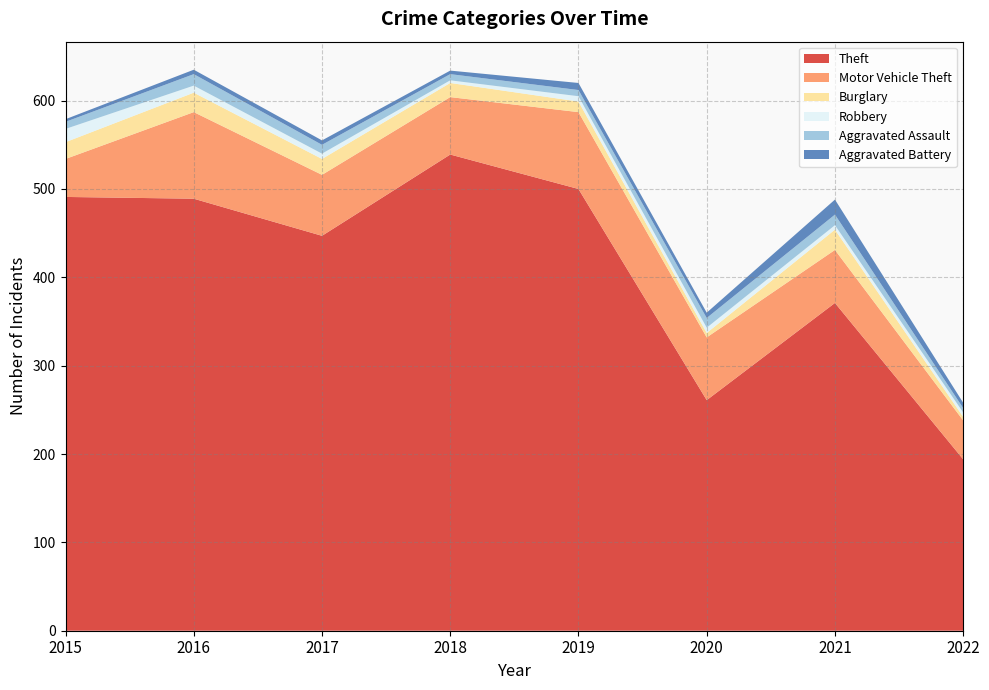

Reading left to right, extract all data points from this chart.

Theft: 2015=491	2016=489	2017=447	2018=539	2019=500	2020=261	2021=371	2022=194
Motor Vehicle Theft: 2015=43	2016=98	2017=69	2018=65	2019=87	2020=71	2021=60	2022=44
Burglary: 2015=19	2016=22	2017=18	2018=16	2019=12	2020=5	2021=23	2022=4
Robbery: 2015=15	2016=8	2017=6	2018=3	2019=6	2020=6	2021=5	2022=5
Aggravated Assault: 2015=8	2016=13	2017=10	2018=7	2019=7	2020=11	2021=12	2022=5
Aggravated Battery: 2015=3	2016=5	2017=5	2018=4	2019=8	2020=6	2021=17	2022=6